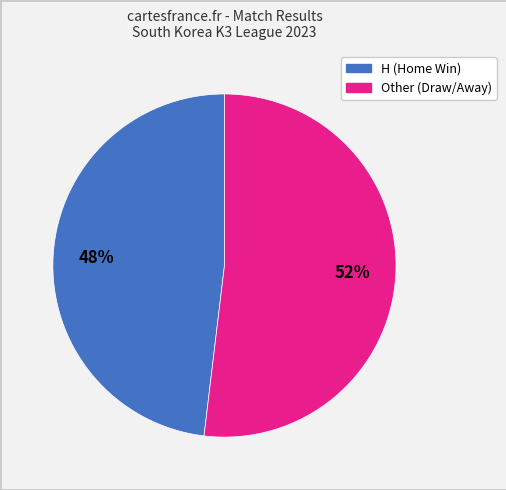

Is there a majority slice in this chart?

Yes